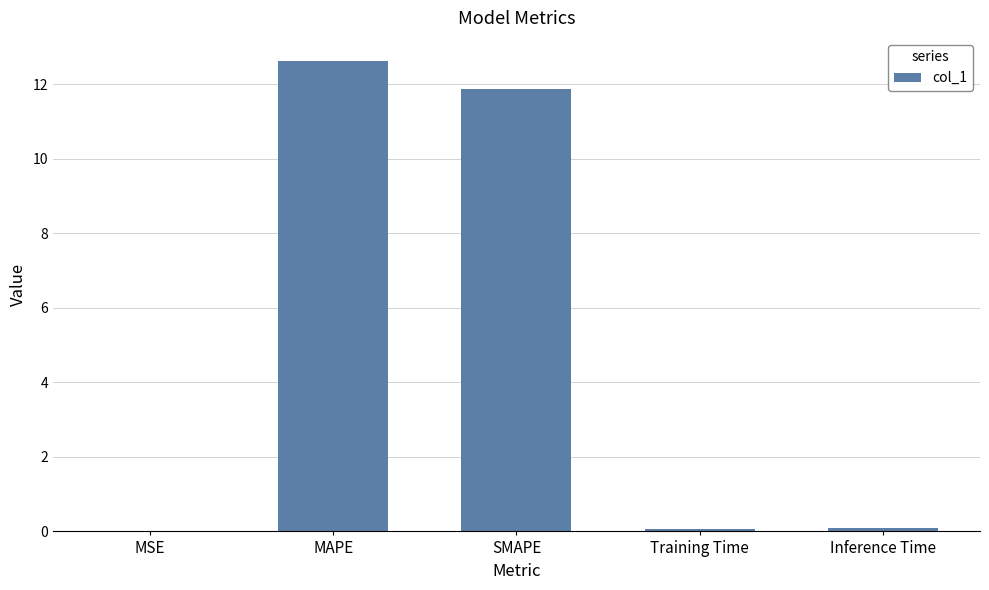

True or false: the data shows 17.3 at SMAPE.

False